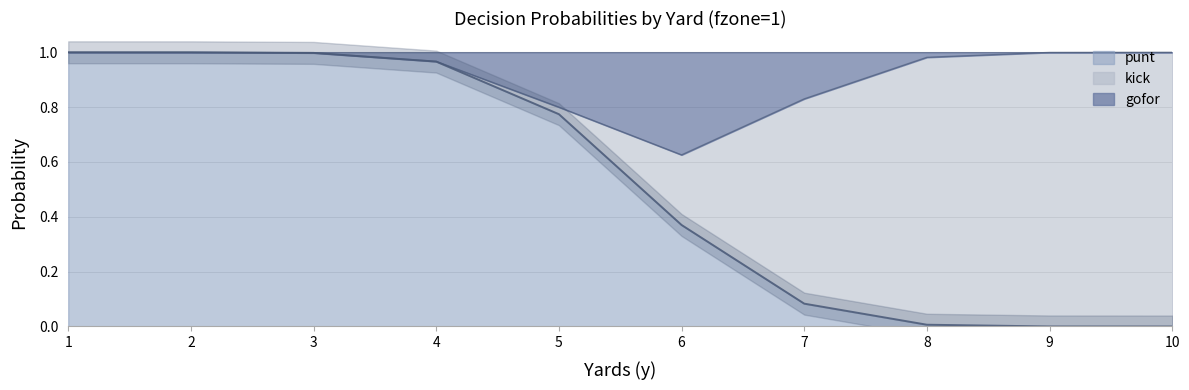

The punt series shows 0.2 at 6. True or false?

False